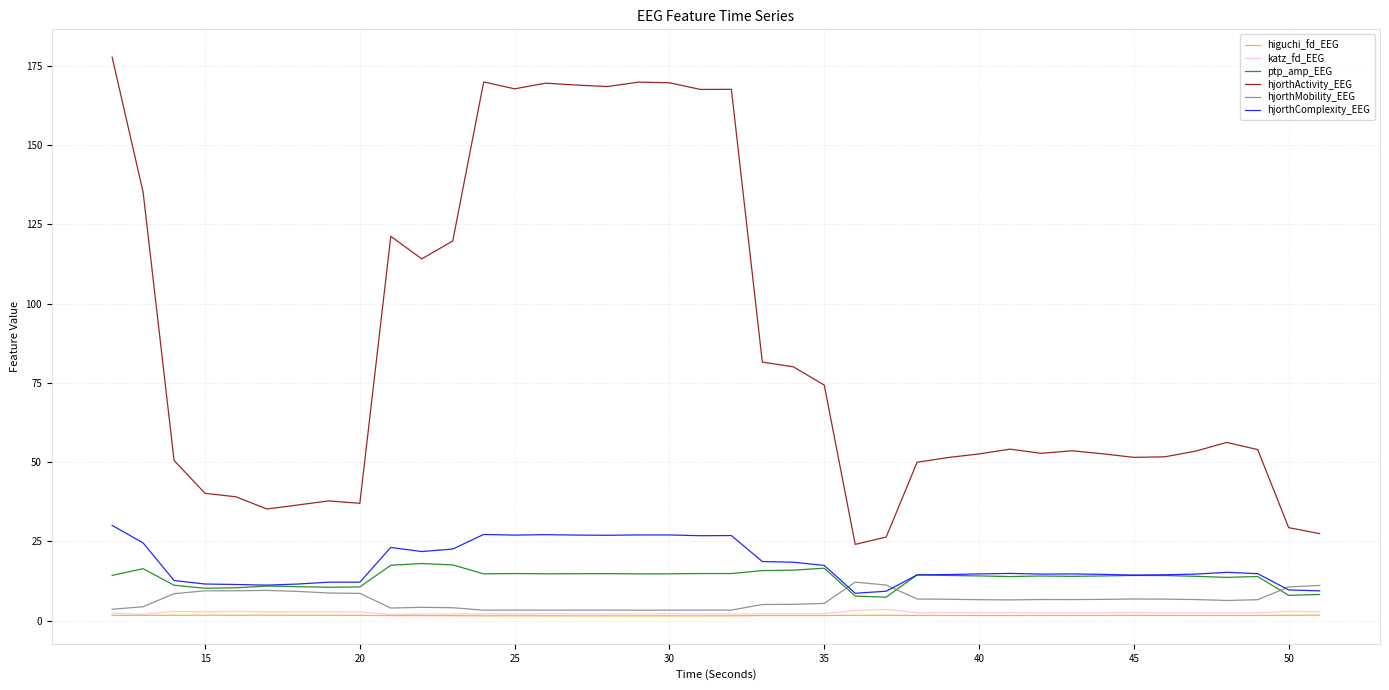

True or false: ptp_amp_EEG and higuchi_fd_EEG cross at least once.

False